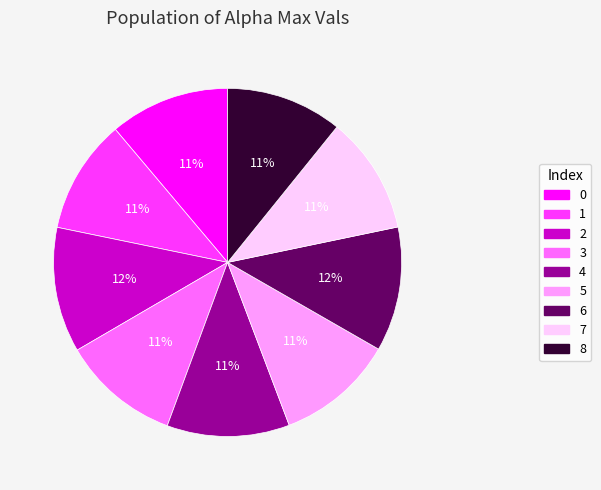

What percentage is the 1 slice, to the nearest percent?

11%